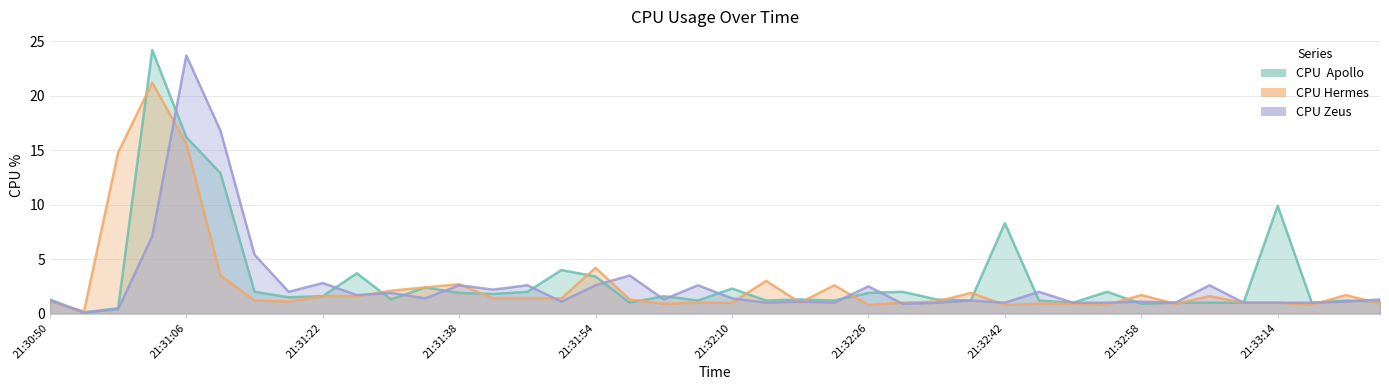

True or false: CPU  Apollo and CPU Hermes intersect in this chart.

True